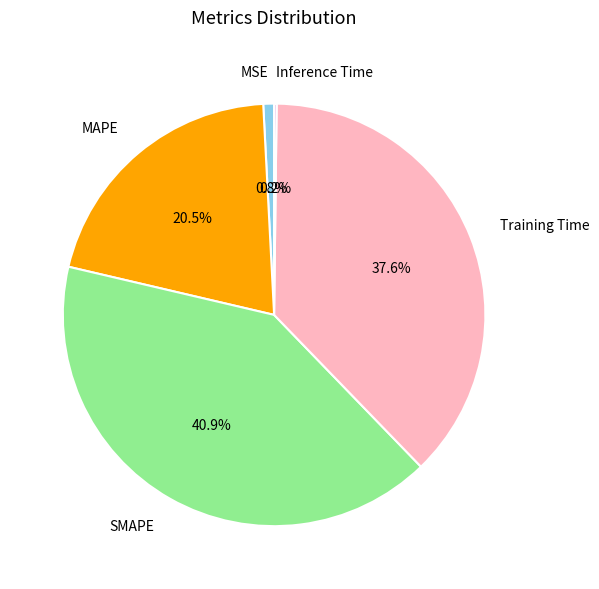

Between SMAPE and Training Time, which is larger?

SMAPE